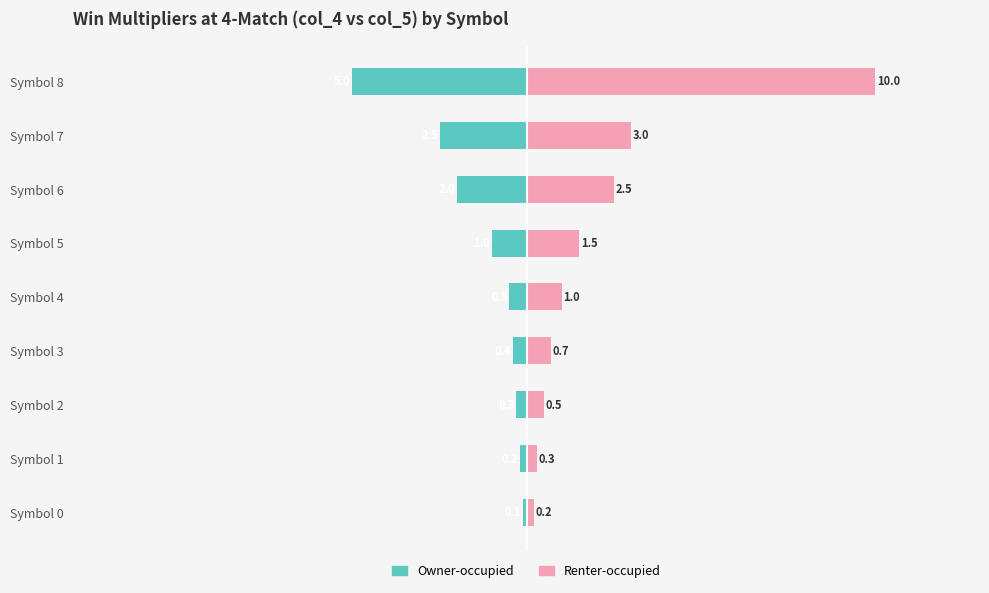

Rank the series at Symbol 8 from highest to lowest value.

Renter-occupied, Owner-occupied